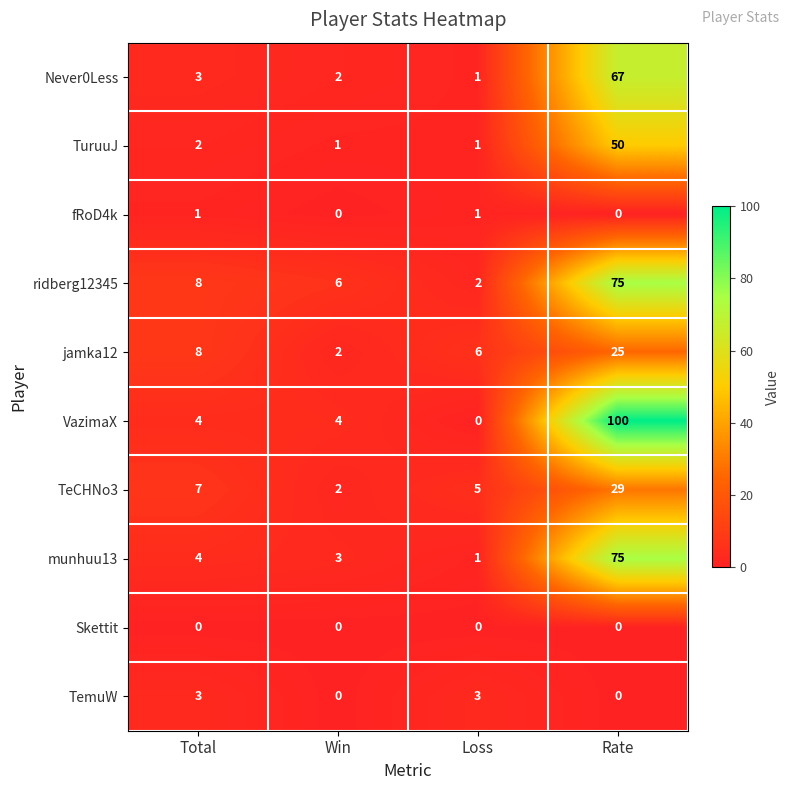

Between Win and Rate, which series saw the biggest shift?

VazimaX